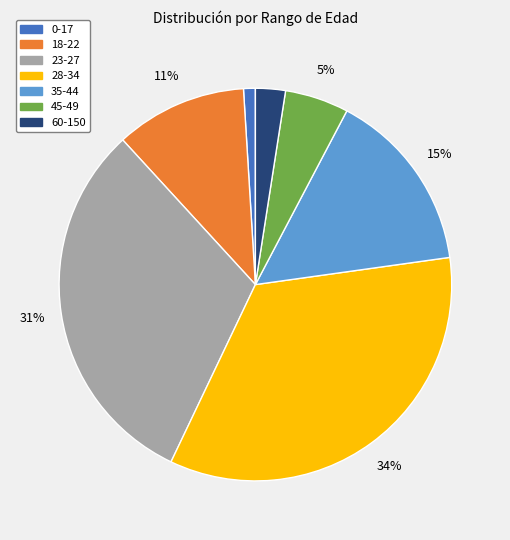

Does 23-27 represent more than half of the total?

No